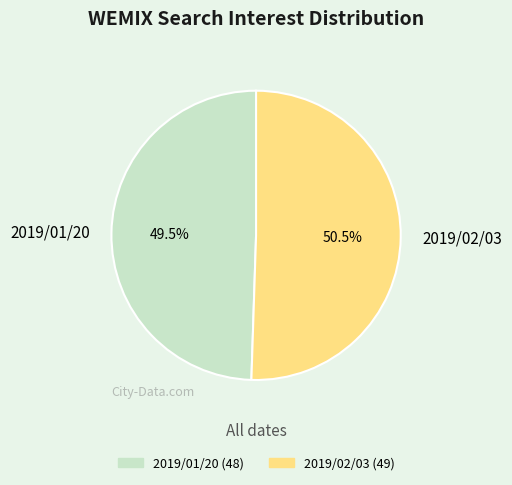

What is the smallest slice in the pie chart?

2019/01/20